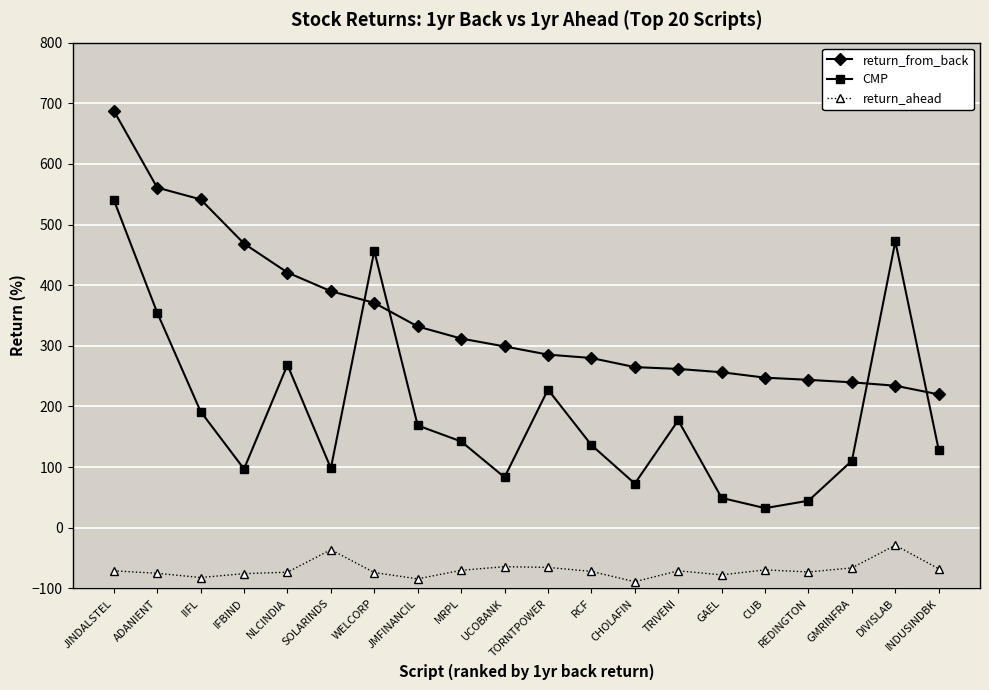

What position from the left is CUB?

16